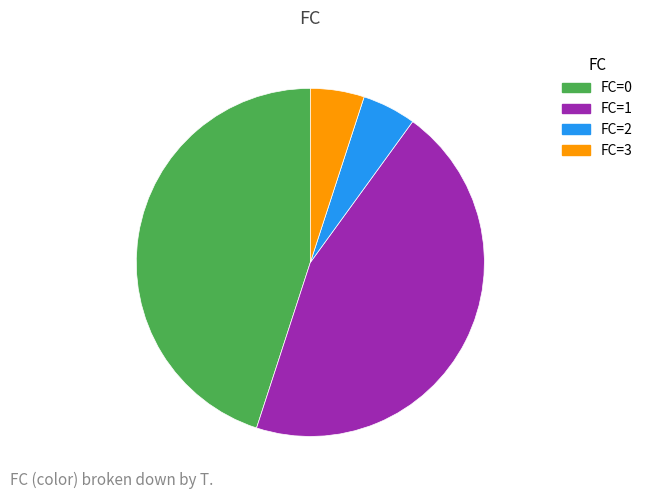

Is FC=2 the majority of the pie?

No